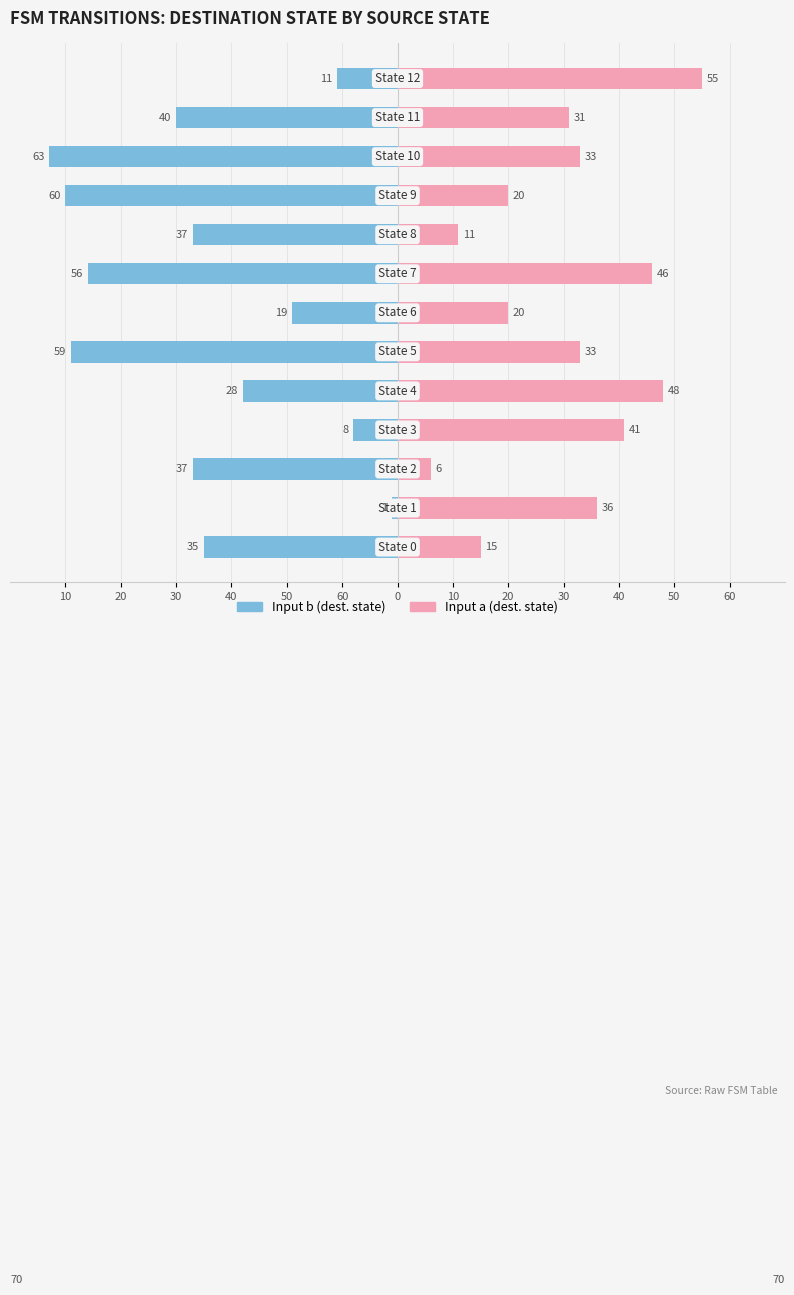

What is the average value of the Input b series?

-35